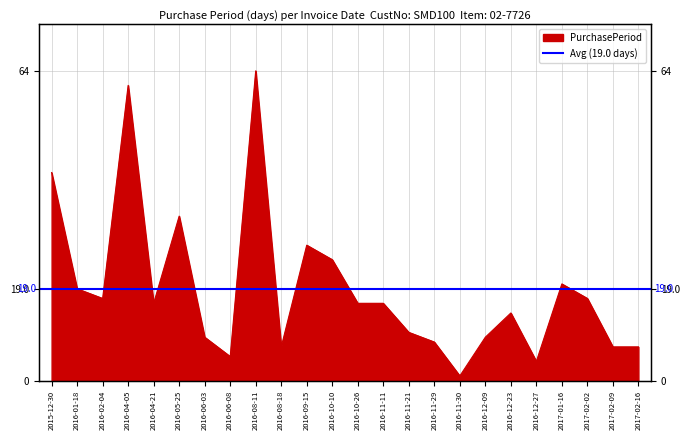

Reading right to left, list all the values displayed in this chart.

7	7	17	20	4	14	9	1	8	10	16	16	25	28	7	64	5	9	34	16	61	17	19	43